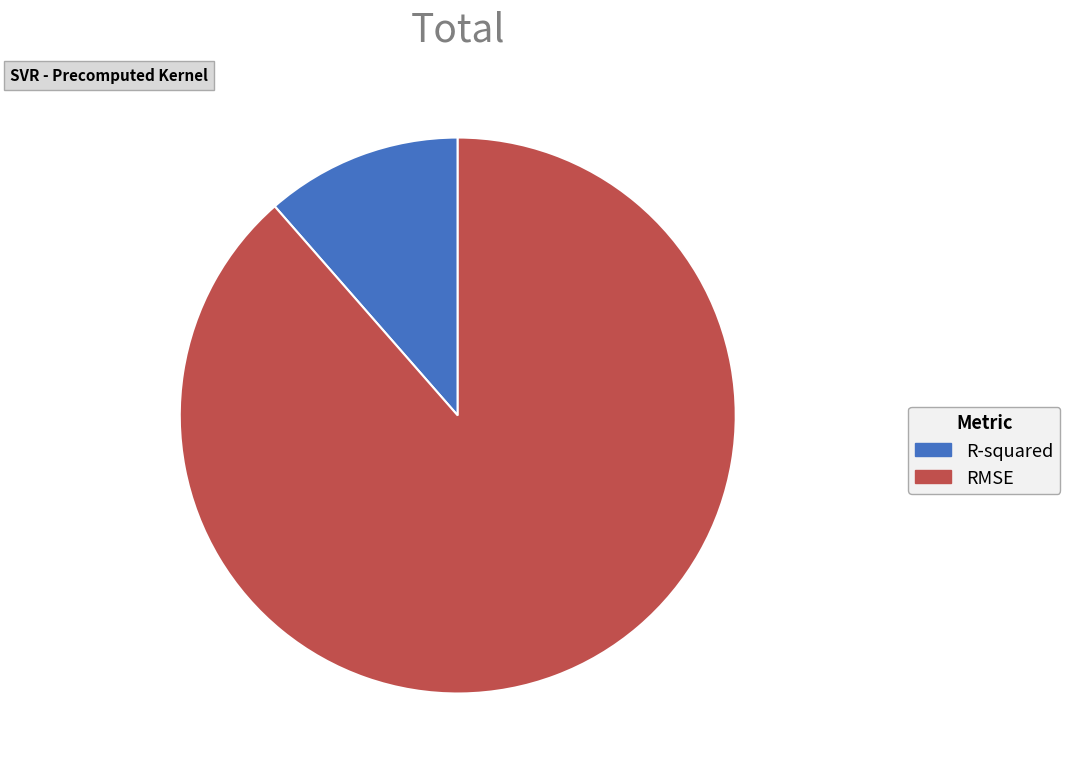

Is there any slice that represents more than half of the pie?

Yes